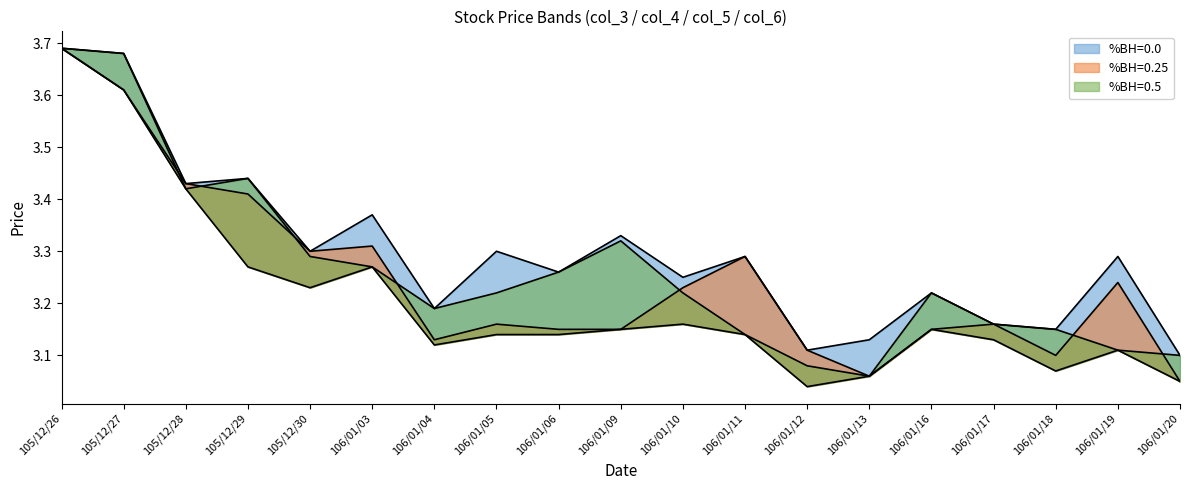

Between 105/12/29 and 106/01/13, which is larger?

105/12/29